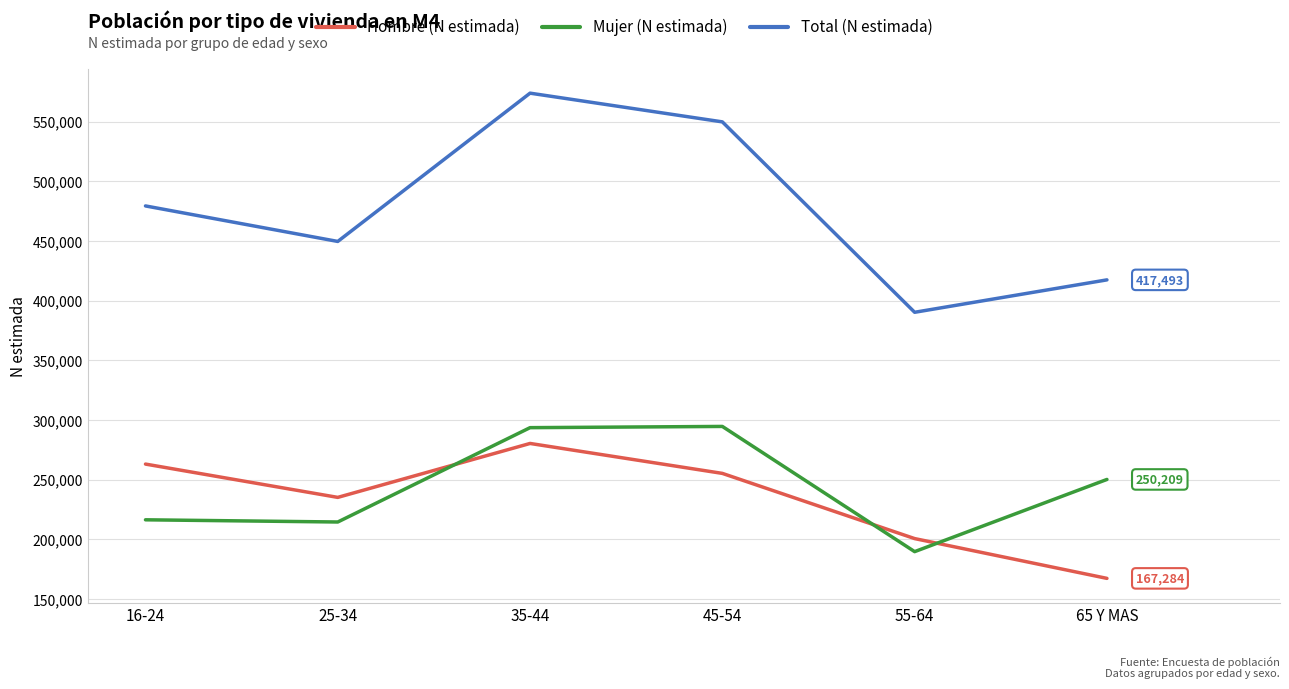

At which category is the sum across all series the highest?

35-44